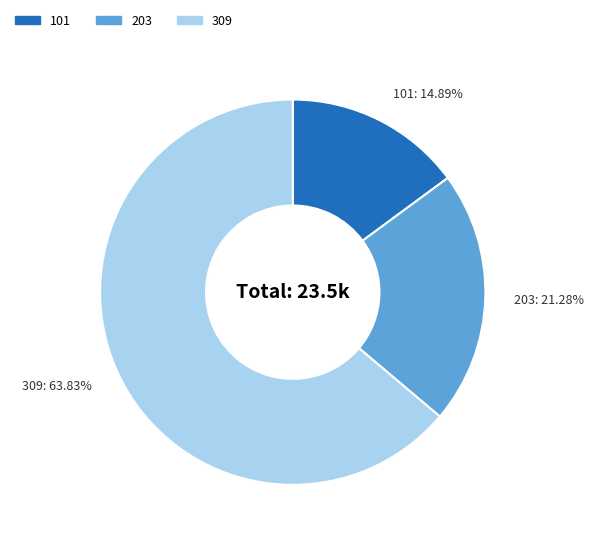

What is the ratio of the value at 309 to the value at 101?

4.3